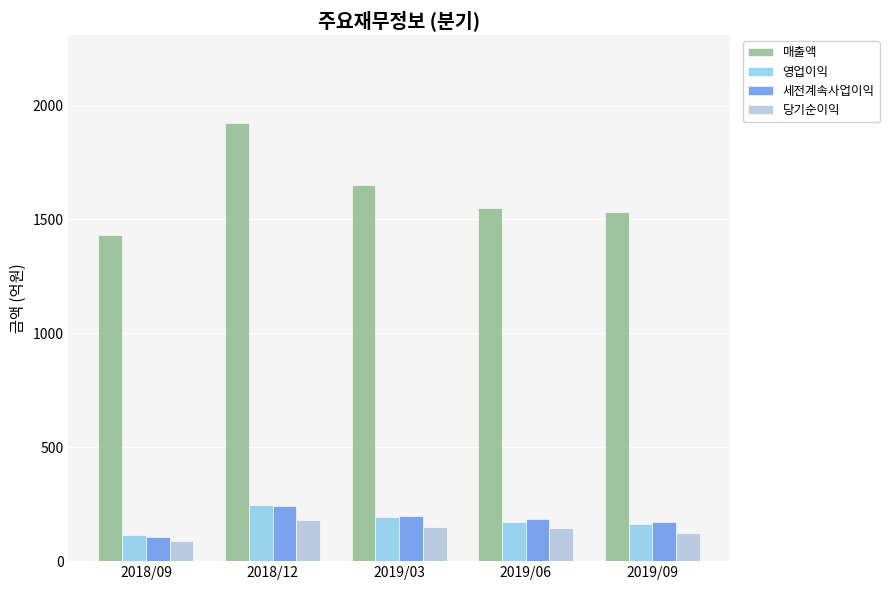

What is the label of the 1st bar from the right?

2019/09